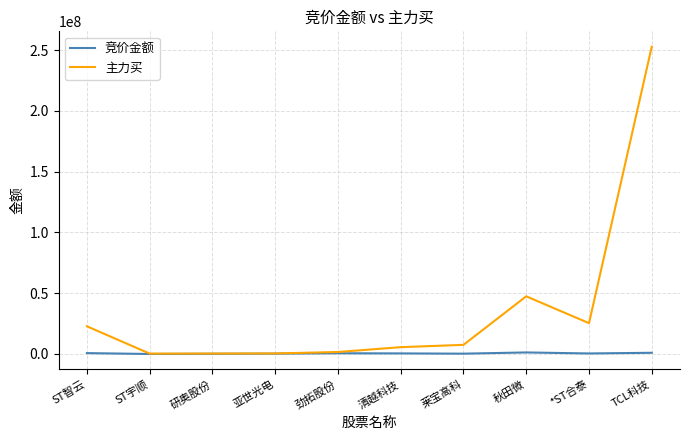

What is the maximum value shown in the chart?

252752326